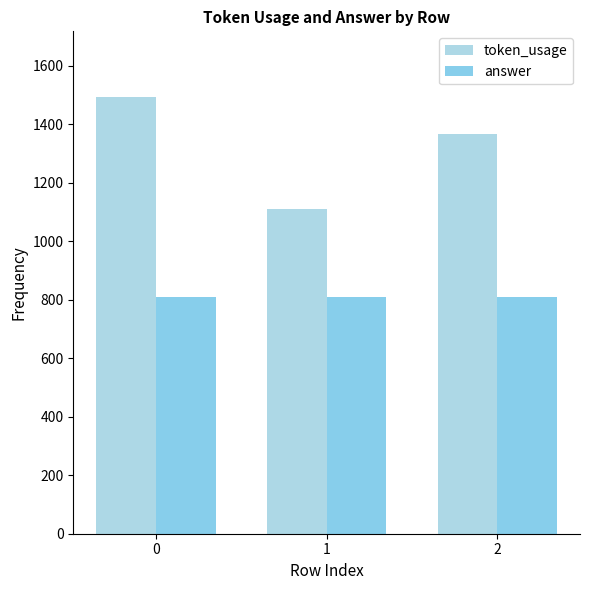

Reading left to right, transcribe all the data shown in this chart.

token_usage: 1494	1112	1367
answer: 809	809	809